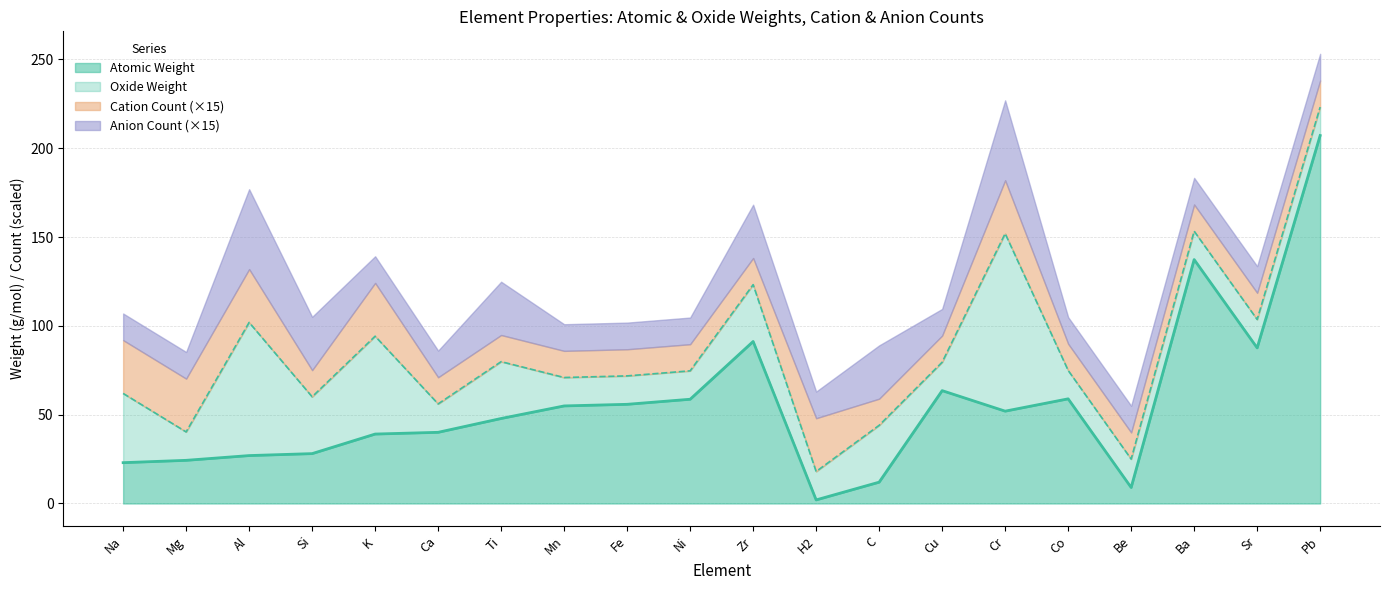

True or false: Atomic Weight and Oxide Weight cross at least once.

False